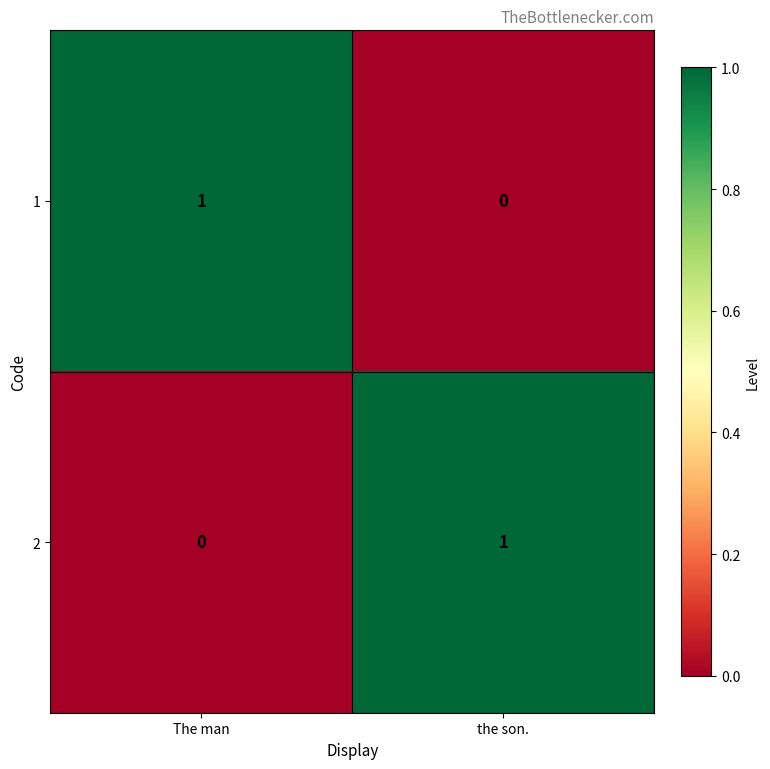

Where is 2 nearest to the value 0?

The man